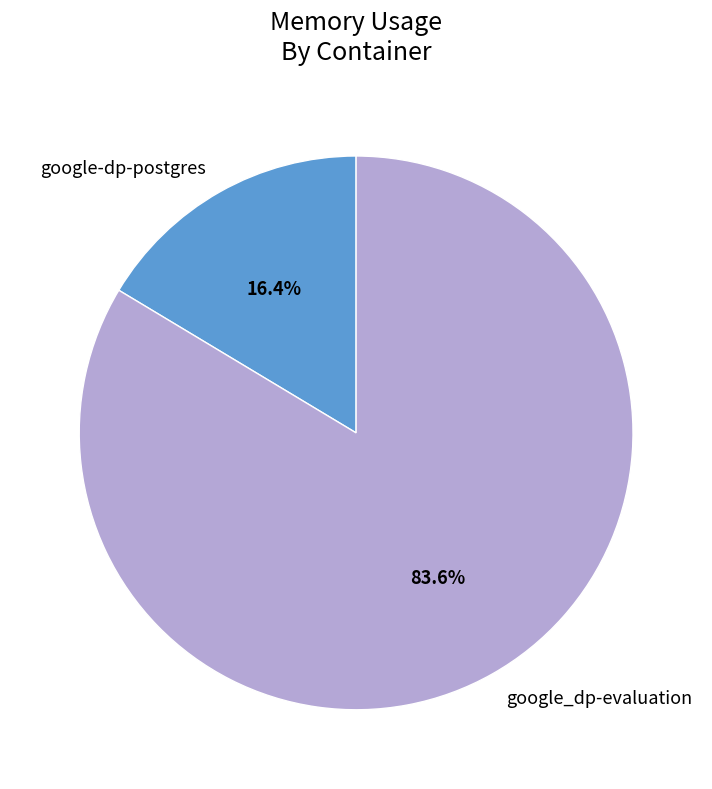

What percentage is the google_dp-evaluation slice, to the nearest percent?

84%